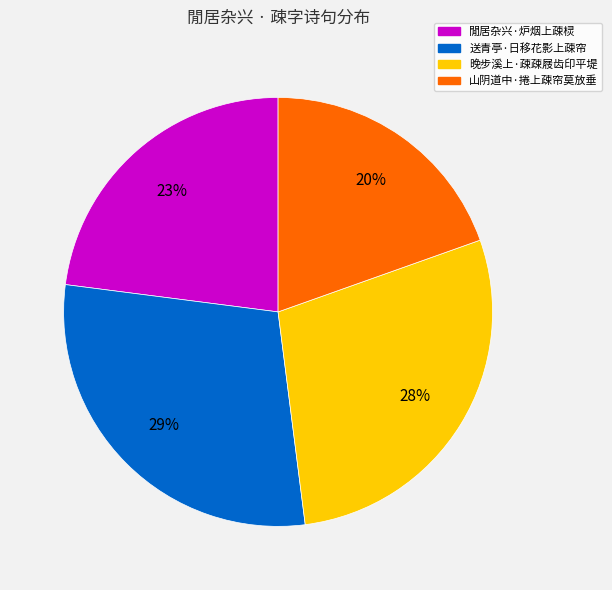

Rank the categories by value from highest to lowest.

送青亭·日移花影上疎帘, 晚步溪上·疎疎屐齿印平堤, 閒居杂兴·炉烟上疎棂, 山阴道中·捲上疎帘莫放垂